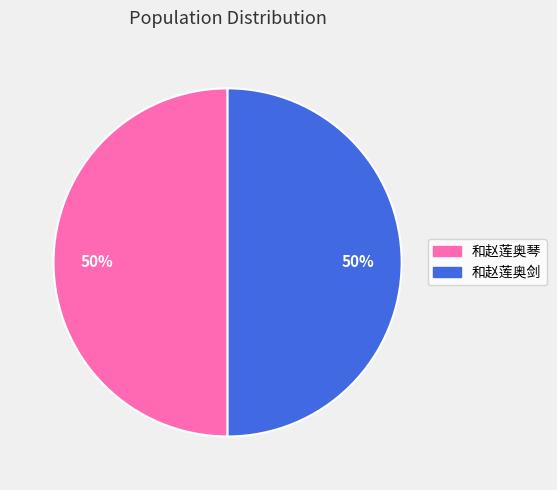

Combined, do 和赵莲奥琴 and 和赵莲奥剑 account for over 50%?

Yes